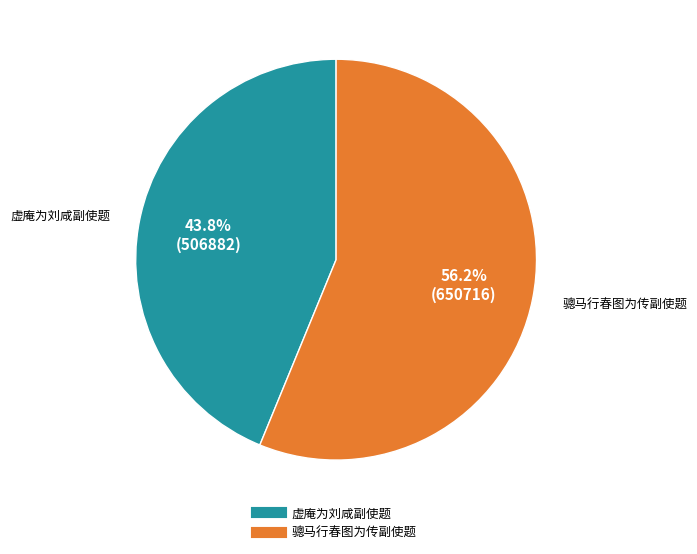

What percentage is the 骢马行春图为传副使题 slice, to the nearest percent?

56%